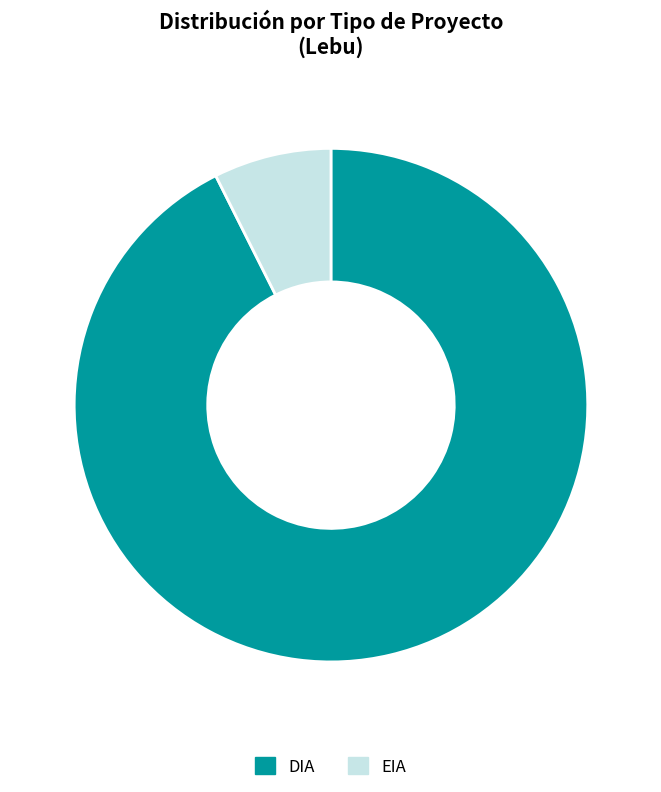

Which has a higher value, EIA or DIA?

DIA